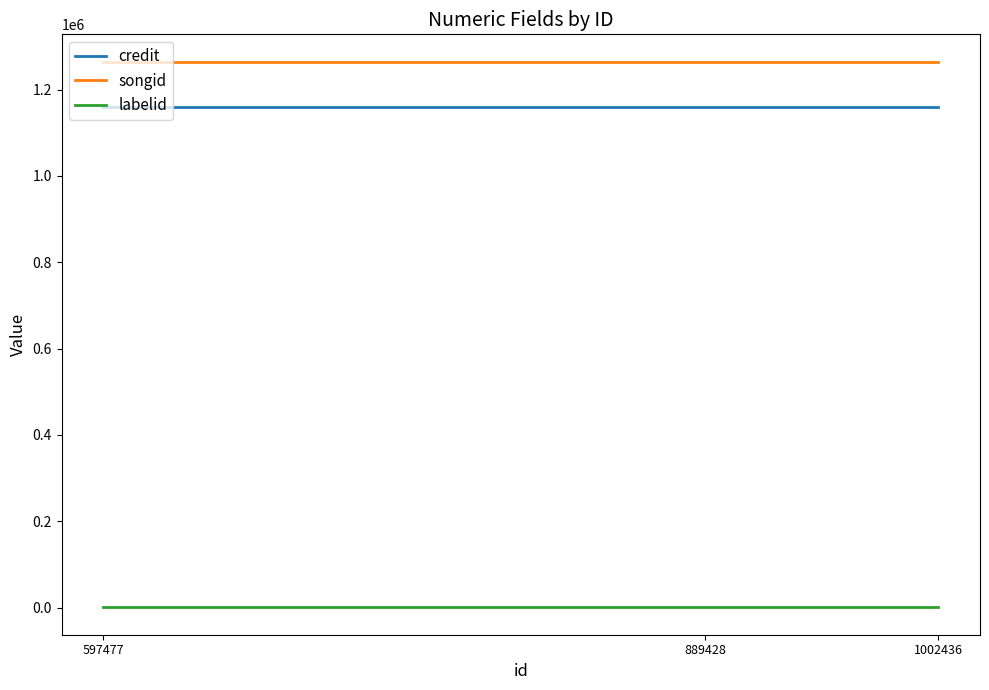

What is the greatest value displayed?

1264673